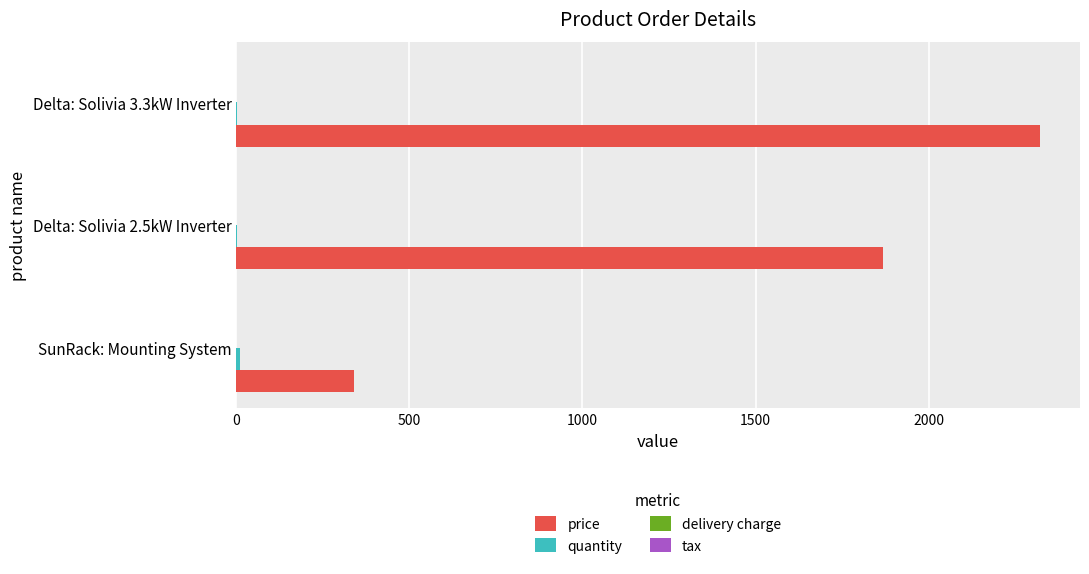

At which label is price closest to 1331?

Delta: Solivia 2.5kW Inverter